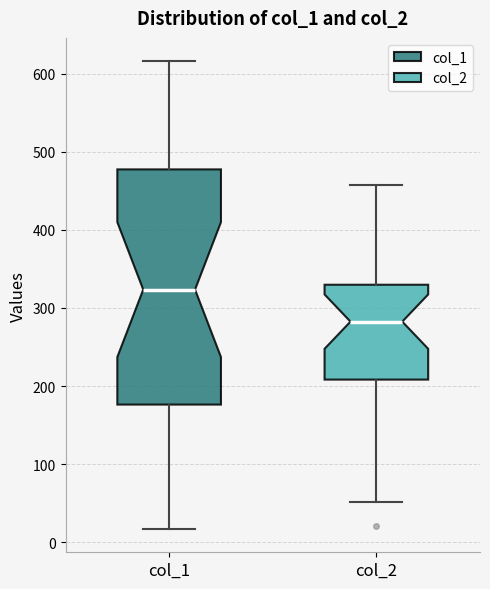

Which box's median line is the highest?

col_1